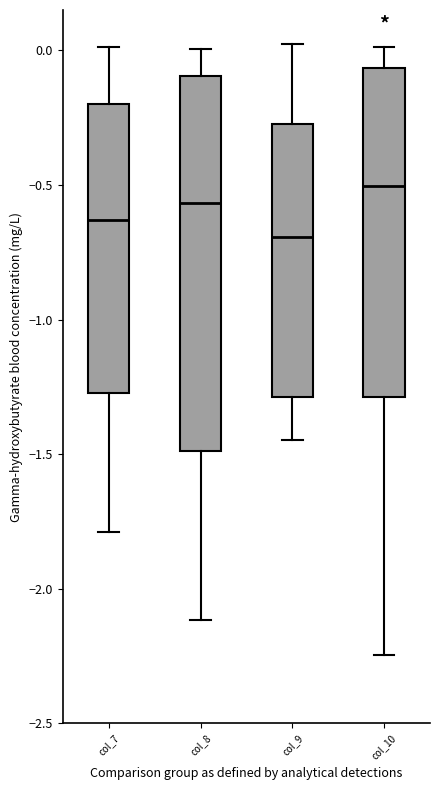

Comparing the boxes themselves (not the whiskers), which one is the tallest?

col_8